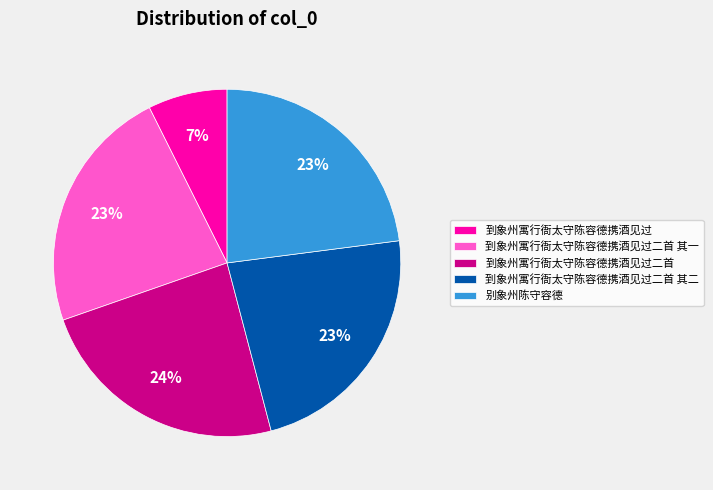

What percentage is the 到象州寓行衙太守陈容德携酒见过 slice, to the nearest percent?

7%